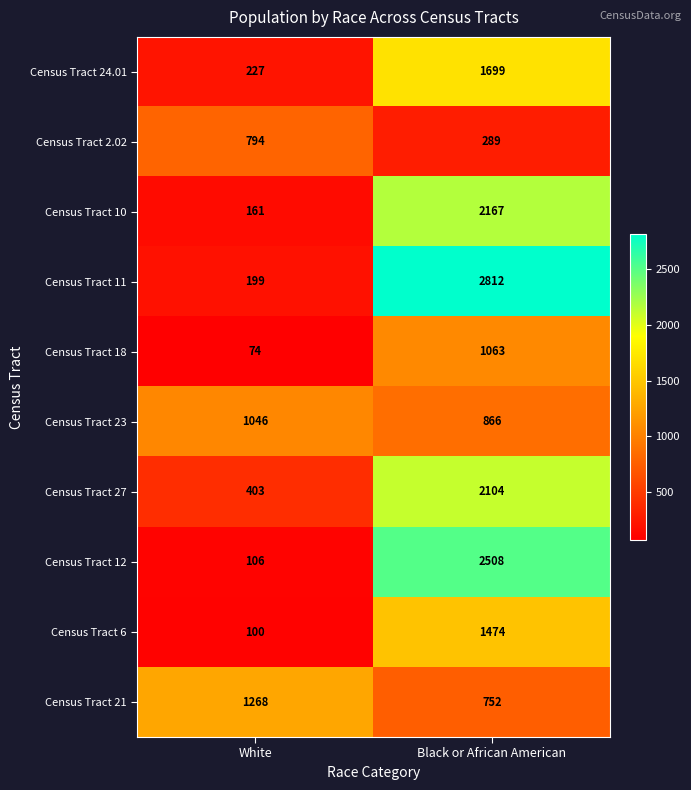

What is the spread (max minus min) of values at White?

1194